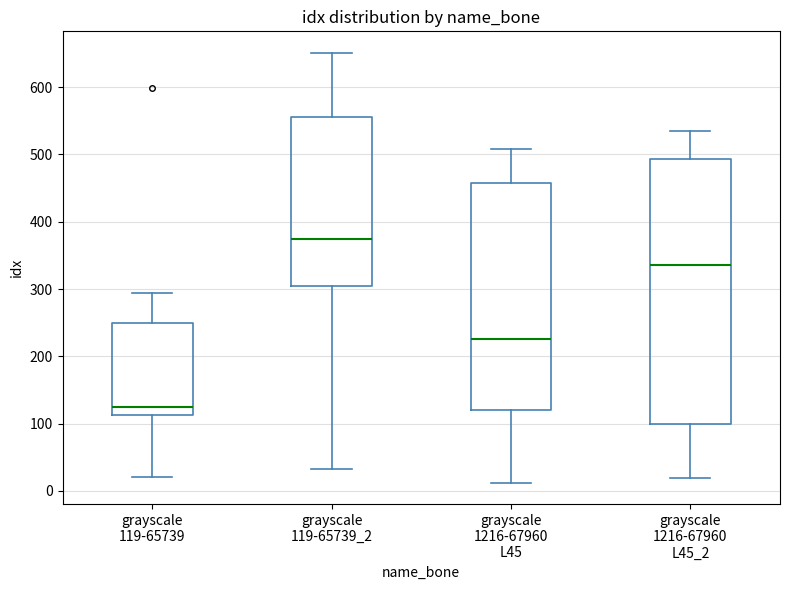

Which box has the lowest median line?

grayscale 119-65739